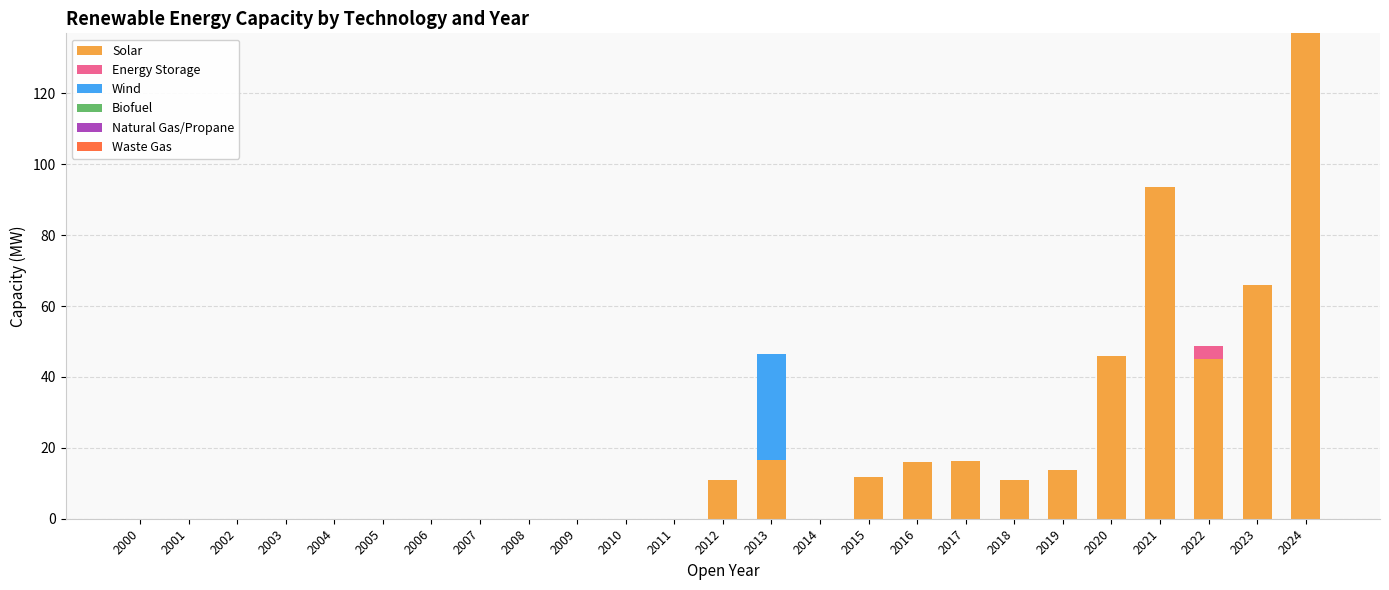

What is the total value across all series at 2021?

93.6